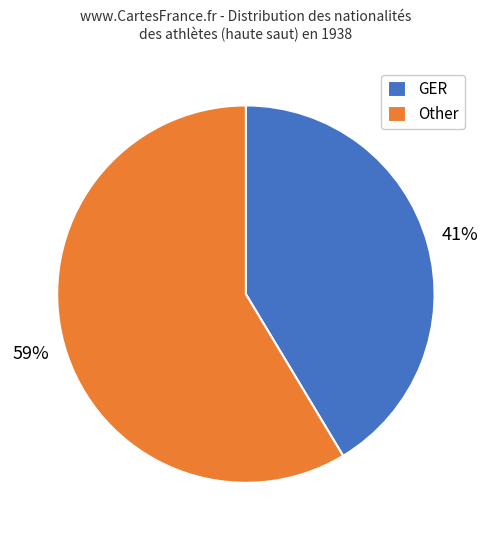

Which slice is the largest?

Other